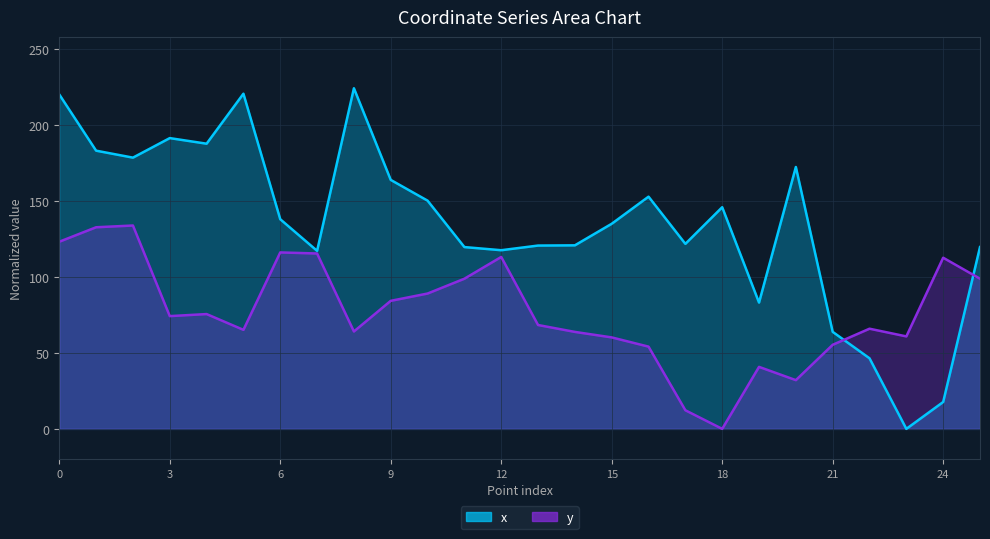

True or false: x has a value of 29.8 at 13.

False